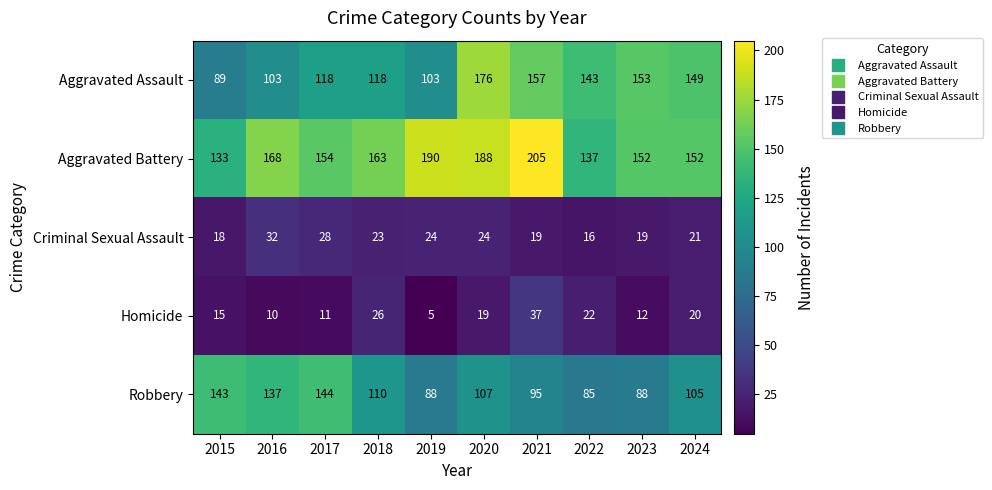

Between 2019 and 2023, which series saw the biggest shift?

Aggravated Assault